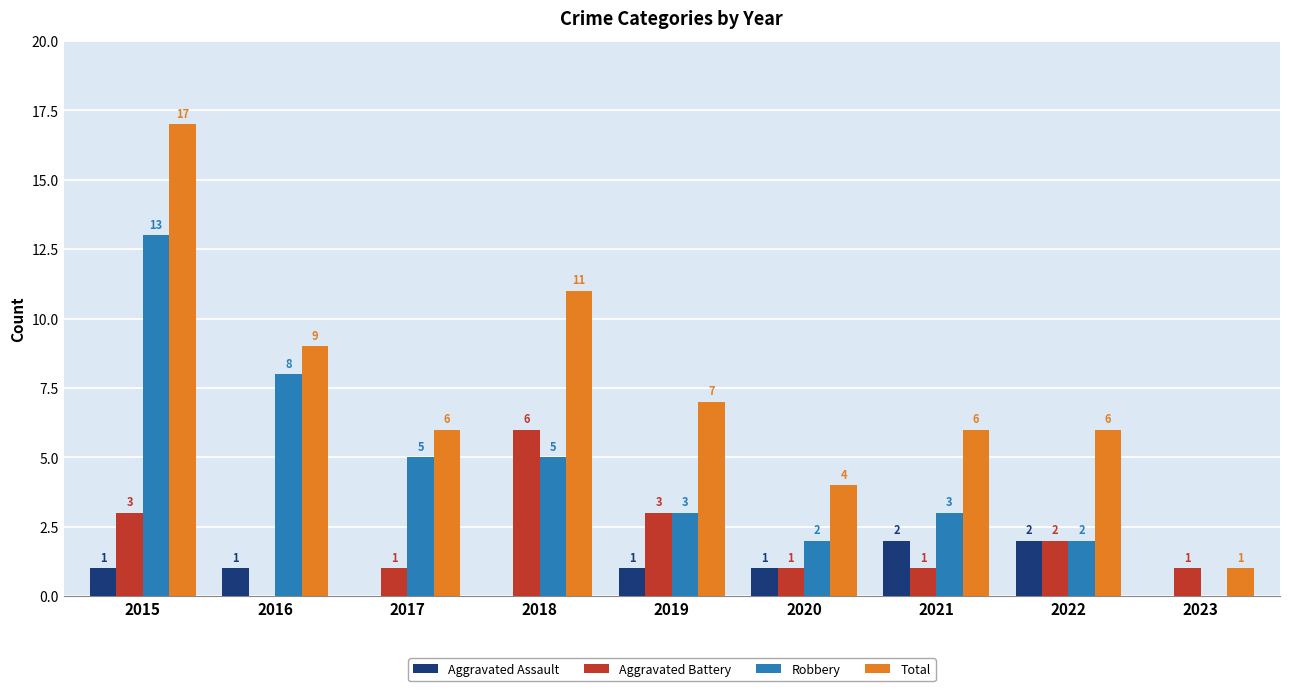

What is the greatest value displayed?

17